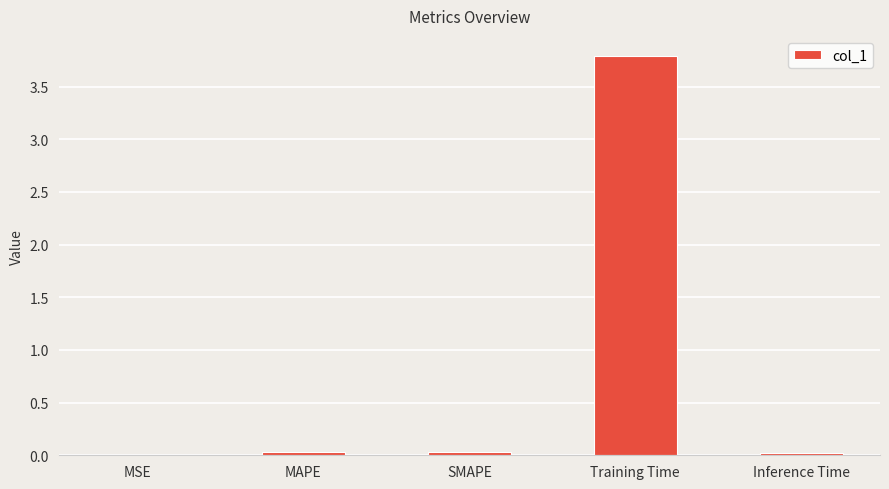

Between Training Time and SMAPE, which is larger?

Training Time